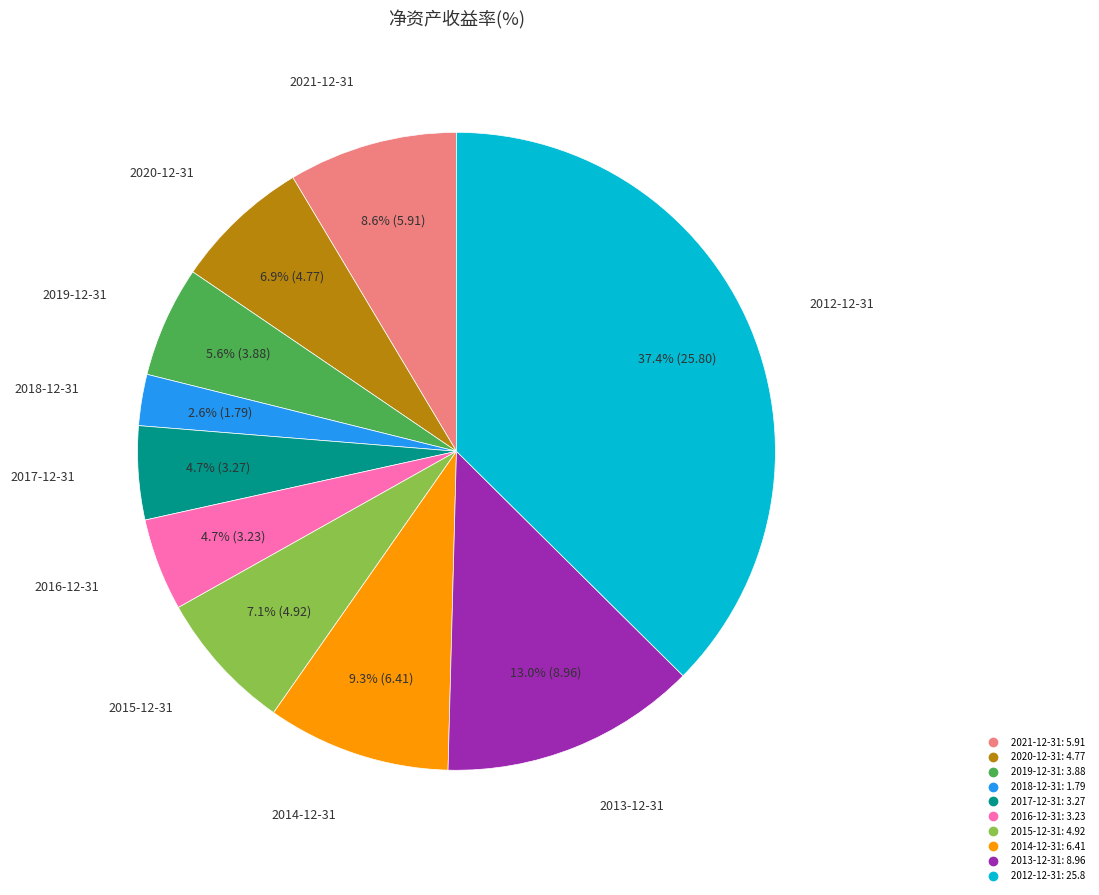

How much of the chart is everything except 2021-12-31?

91.4%